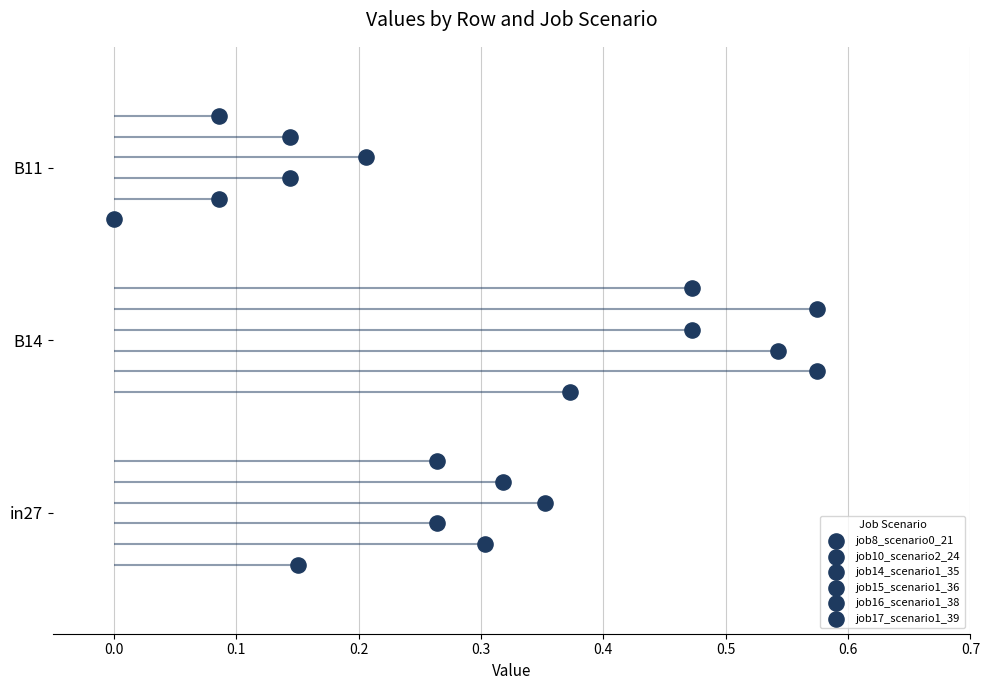

Which series has the widest spread of Y values?

job8_scenario0_21